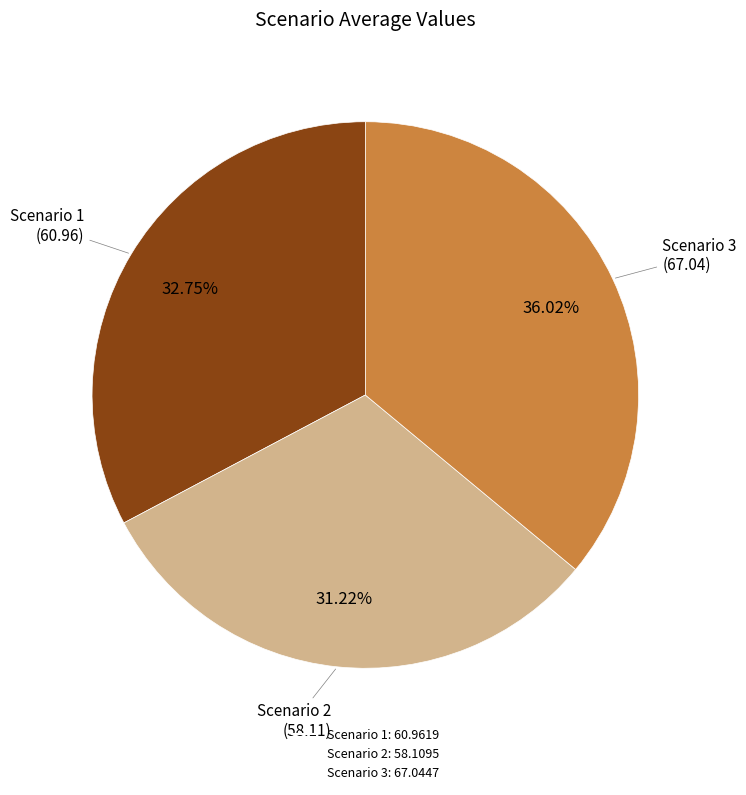

To the nearest percent, what is the difference between the largest and smallest slice percentages?

5%